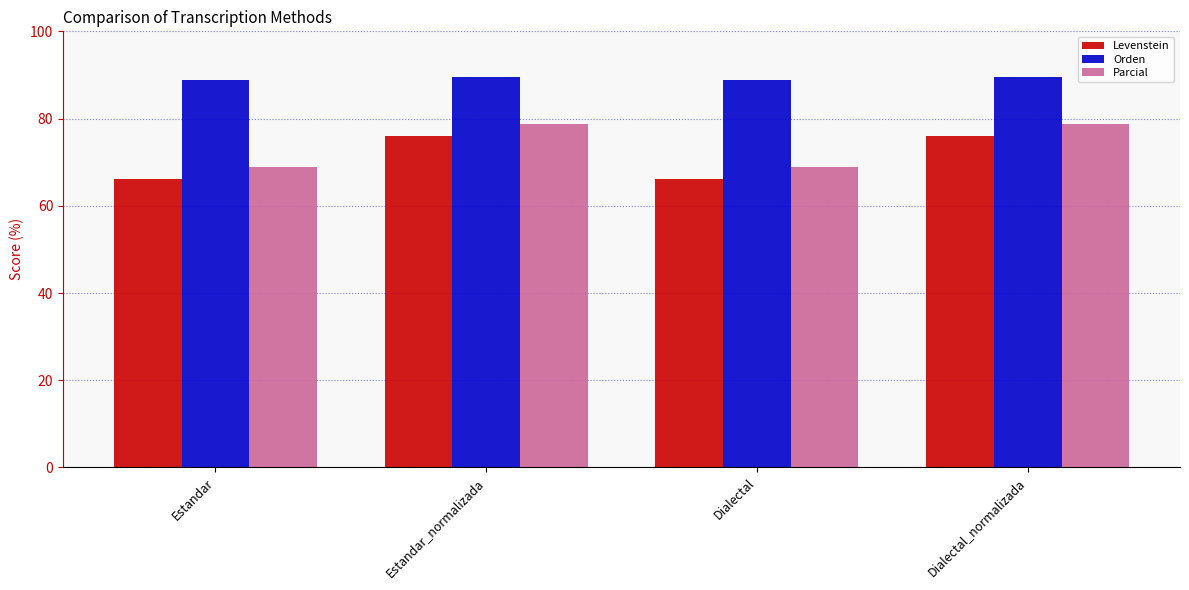

At Estandar, list the series in order from smallest to largest.

Levenstein, Parcial, Orden